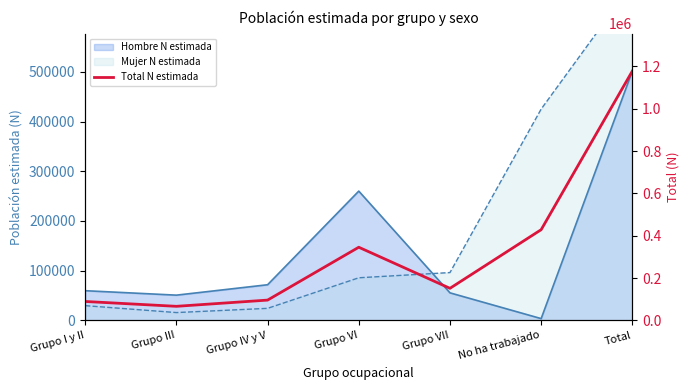

Is it true that the value at Grupo III is 102569?

False